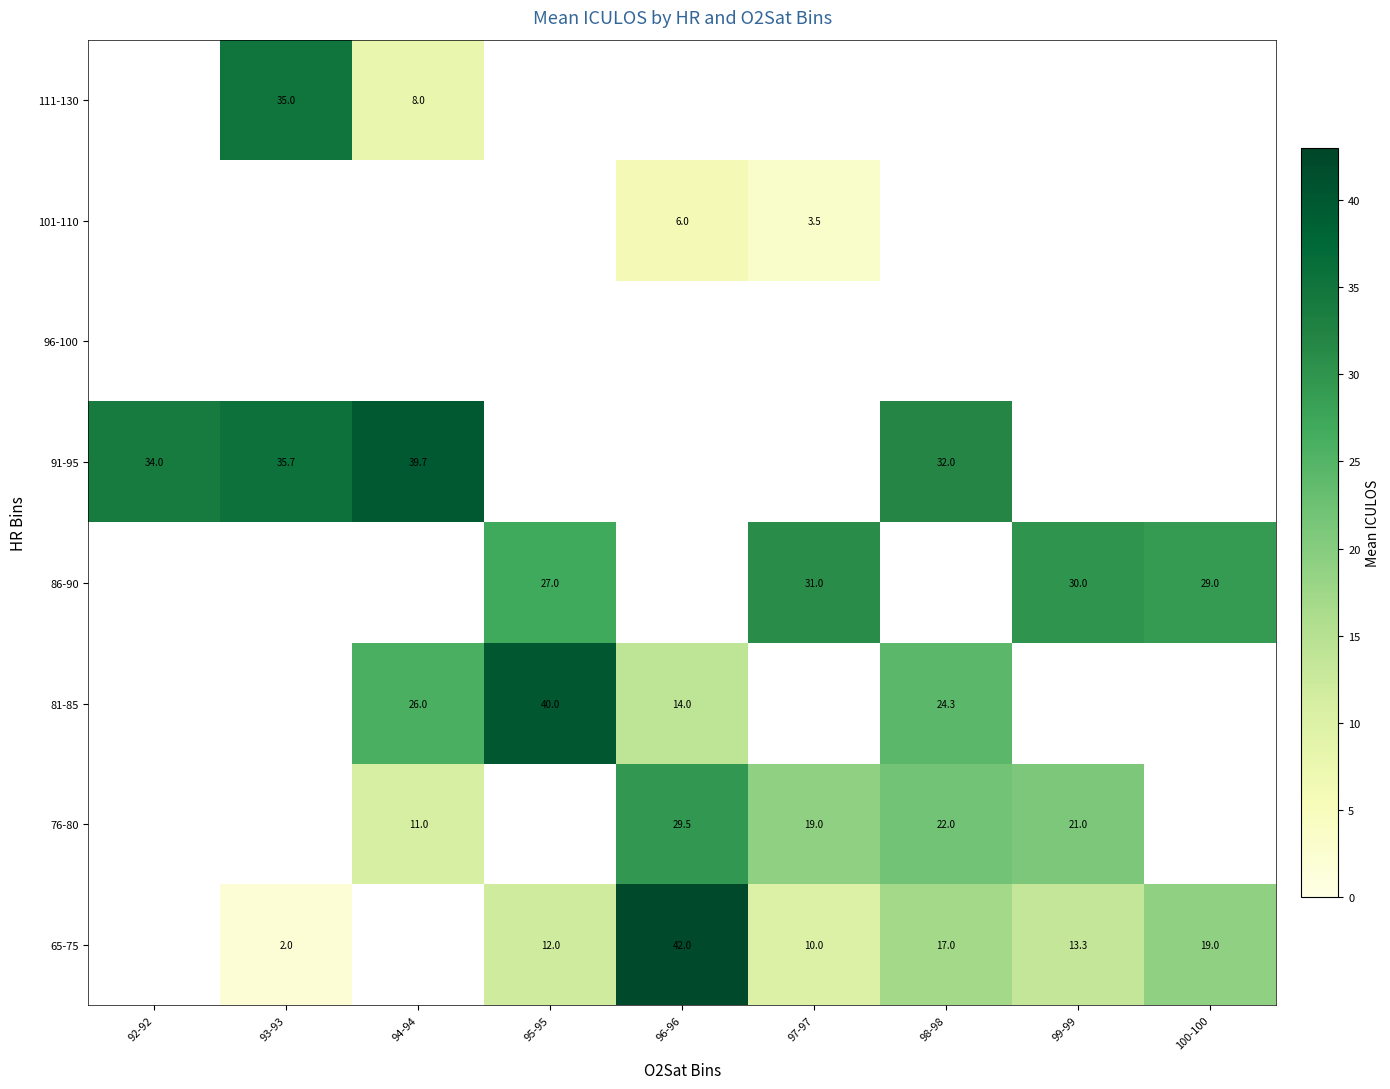

The 65-75 series shows 13.1 at 96-96. True or false?

False